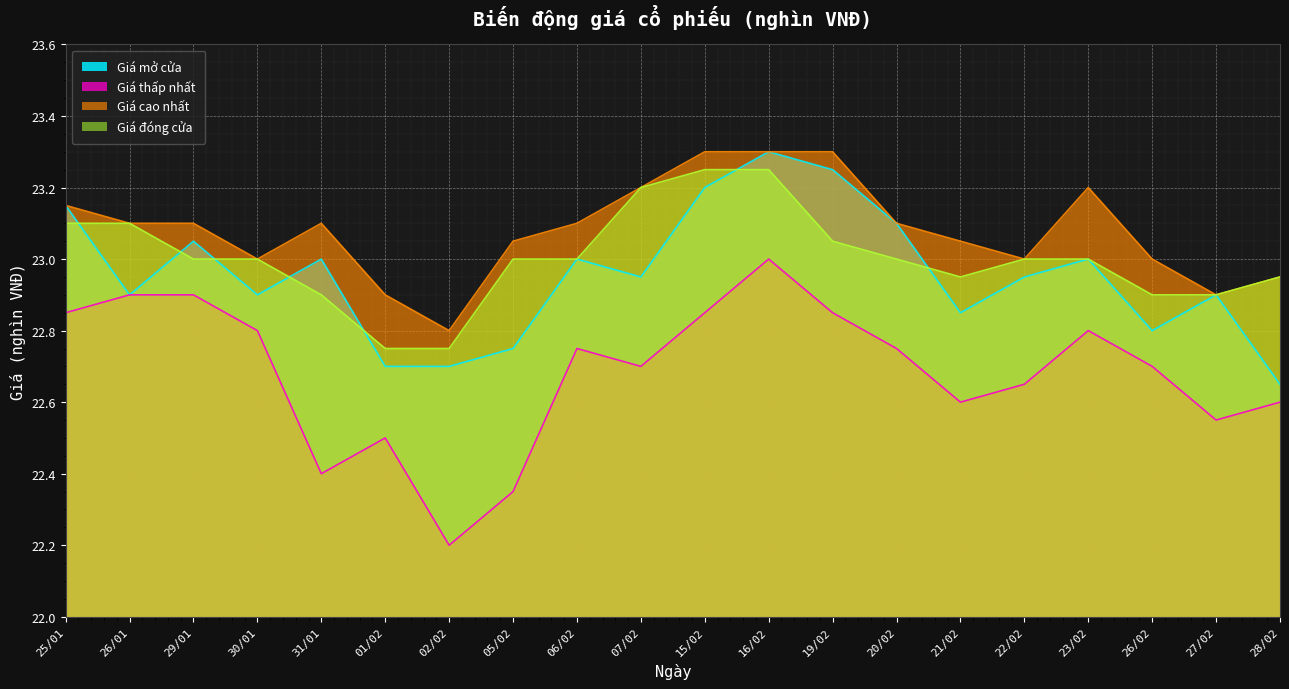

How many categories are shown in the chart?

20